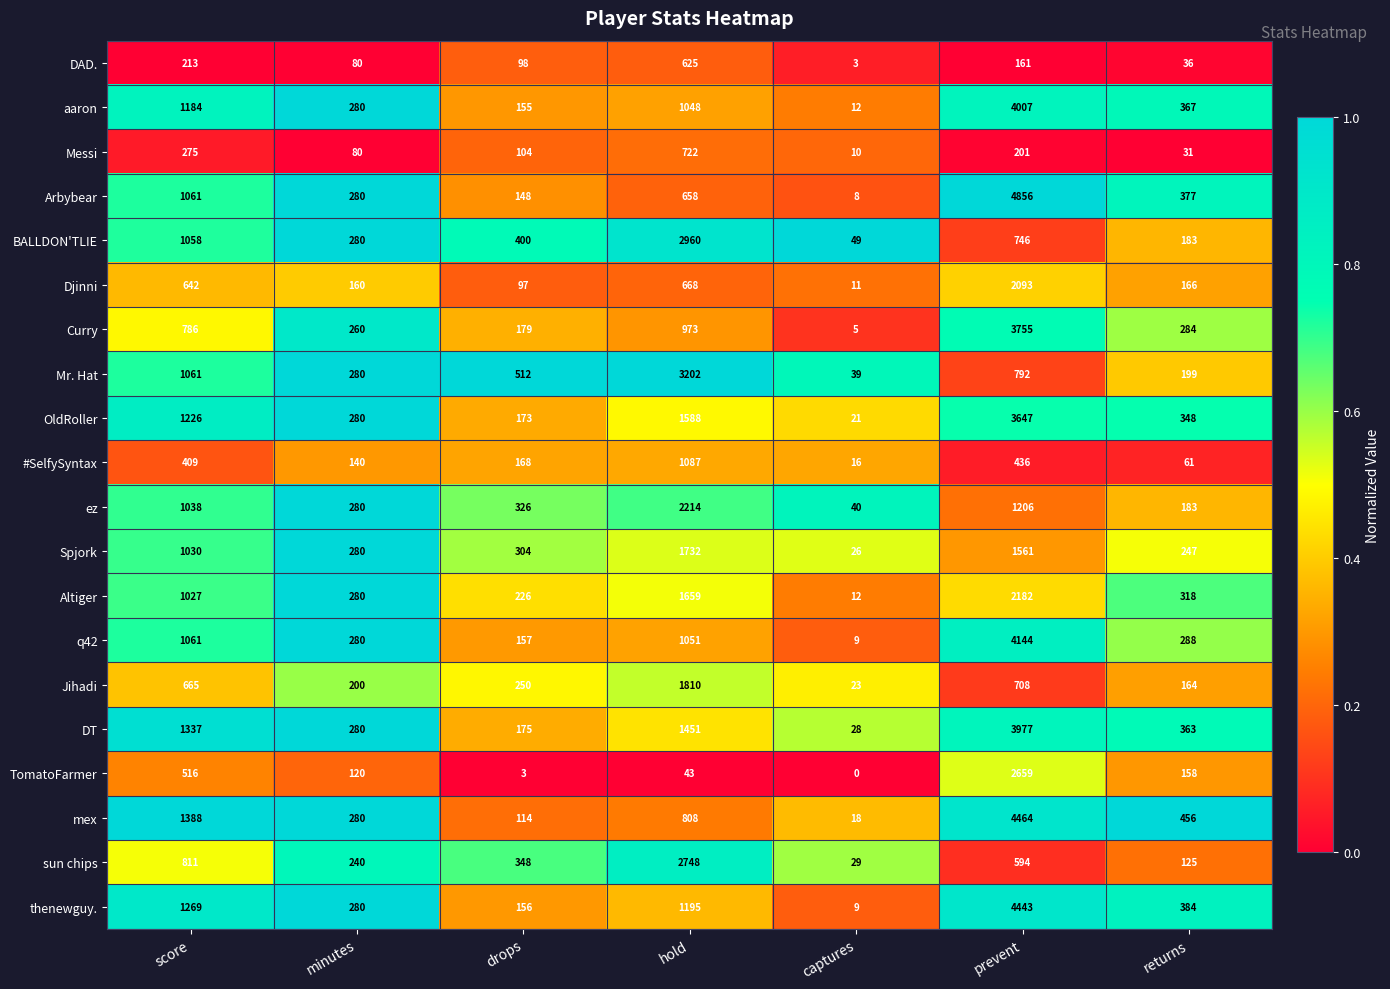

True or false: Altiger has a value of 652 at hold.

False